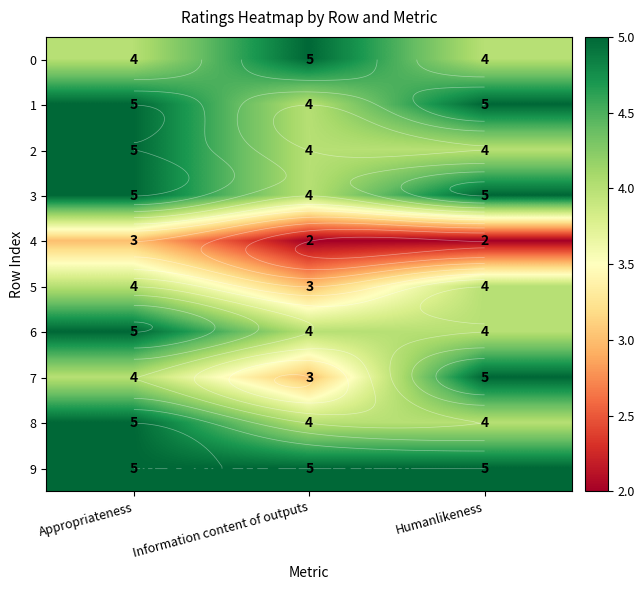

How many data points does each series have?

3